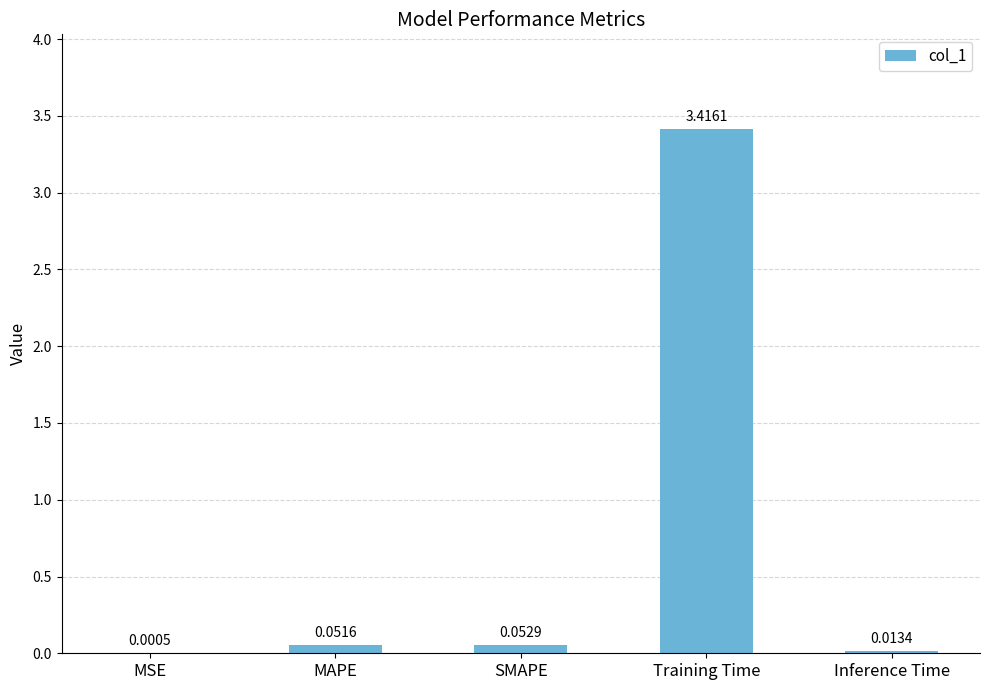

What is the average value?

0.7